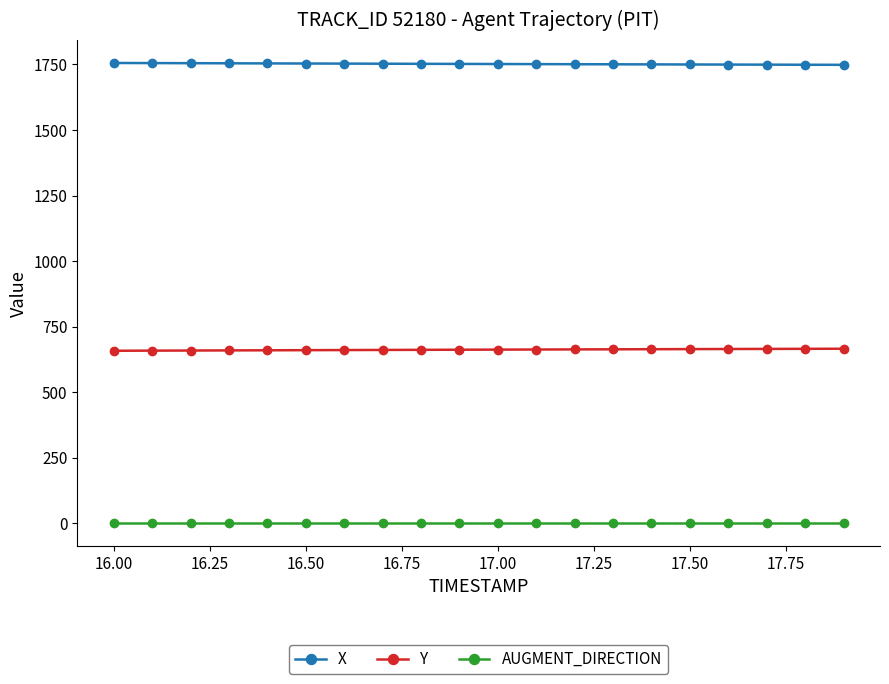

What is the value of the Y point at the 11th from the left?

662.4